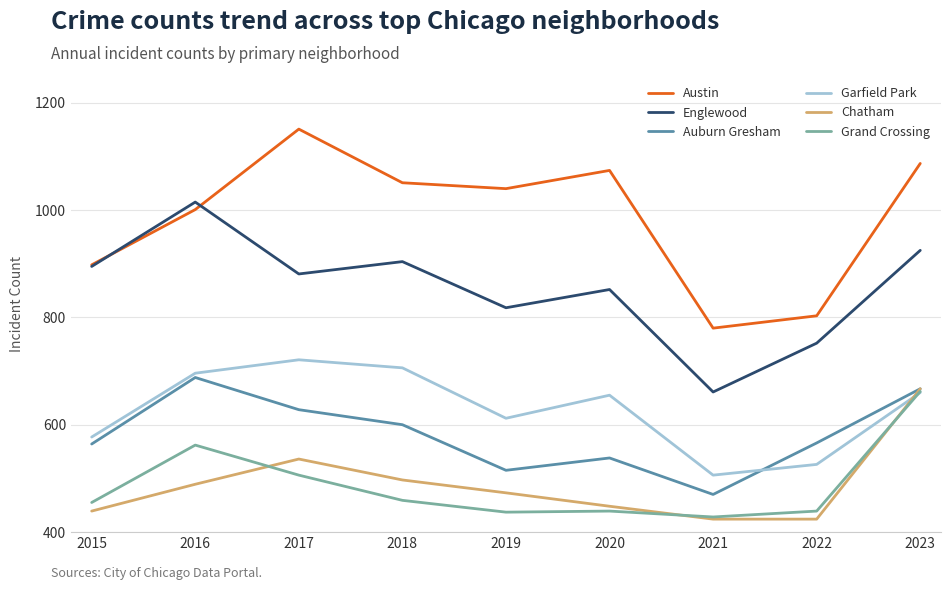

The value of Garfield Park at 2020 is 655. True or false?

True